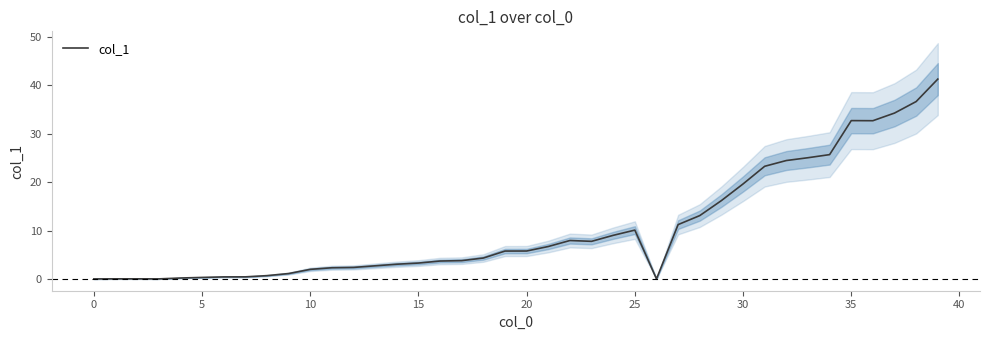

How many points are higher than both their immediate neighbors (excluding endpoints)?

3